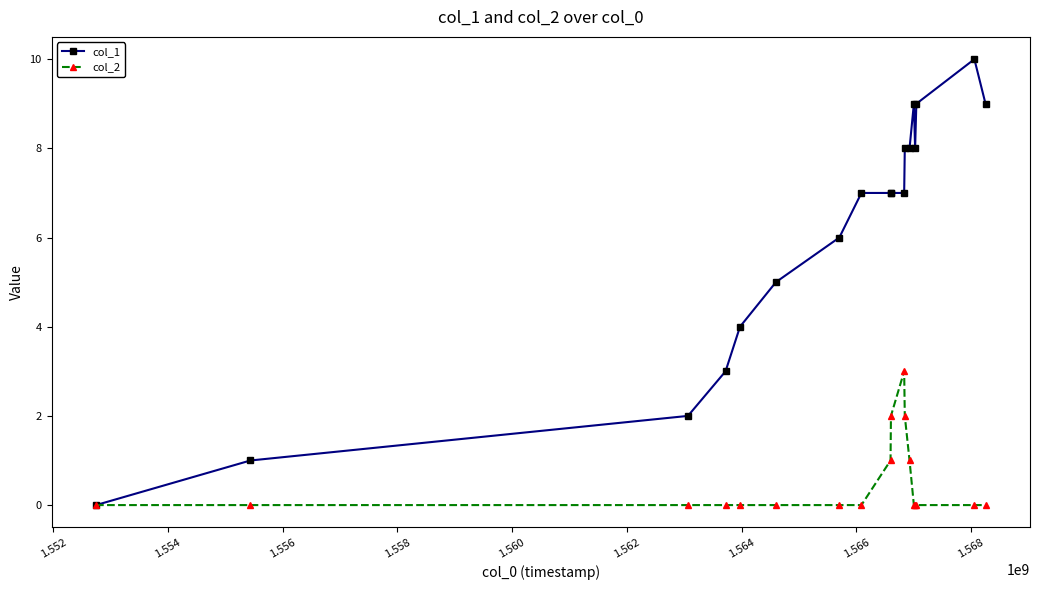

List the series in order of their overall mean, lowest first.

col_2, col_1